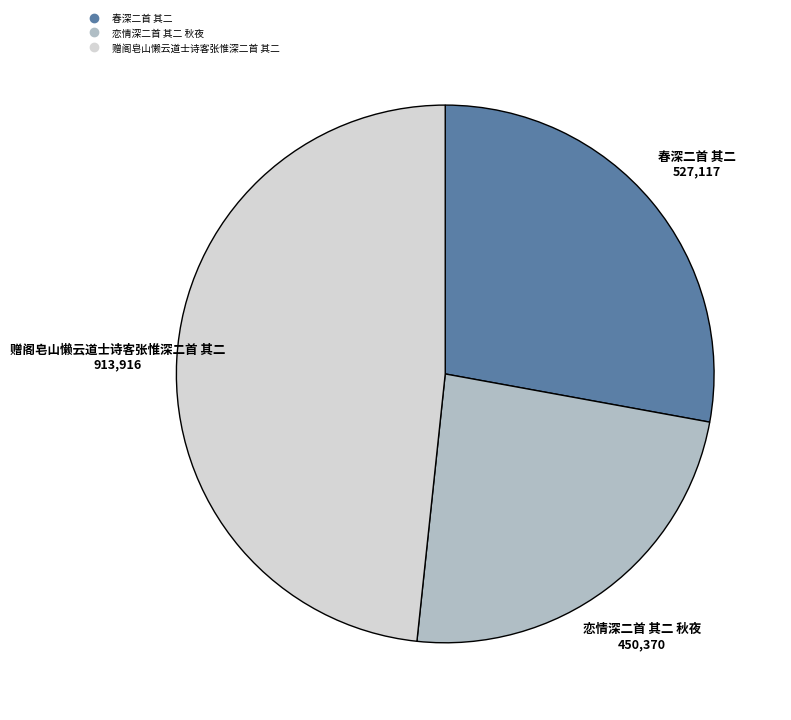

Is 赠阁皂山懒云道士诗客张惟深二首 其二 the majority of the pie?

No